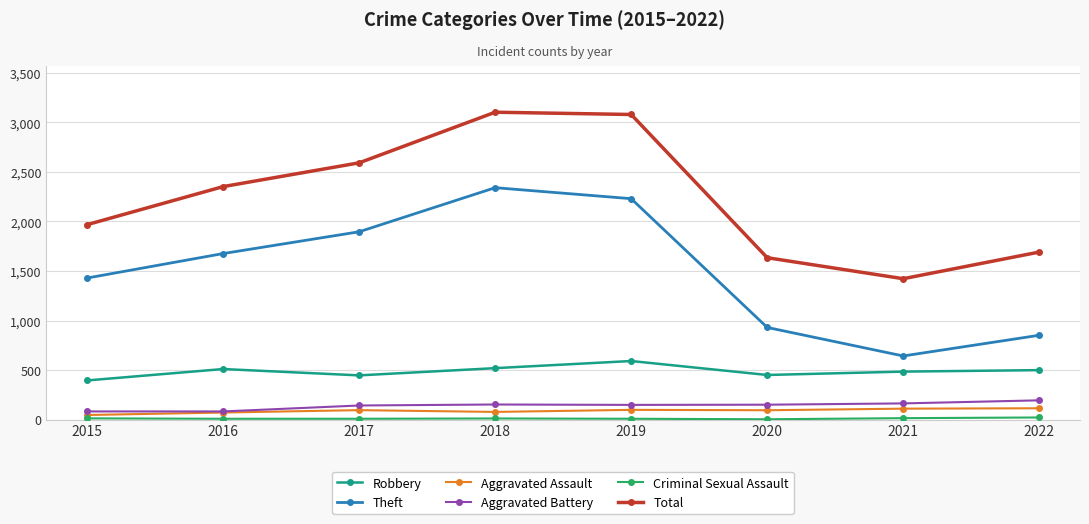

Is this an area chart (filled region under the line)?

No